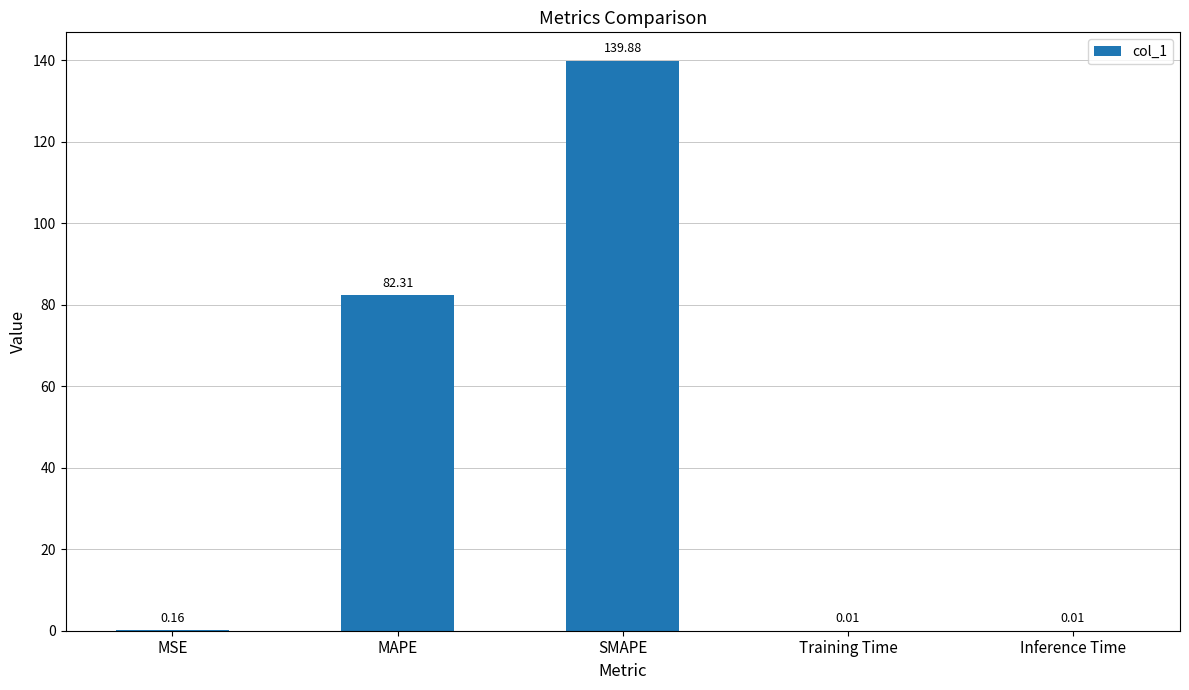

At which label is the value closest to 69?

MAPE